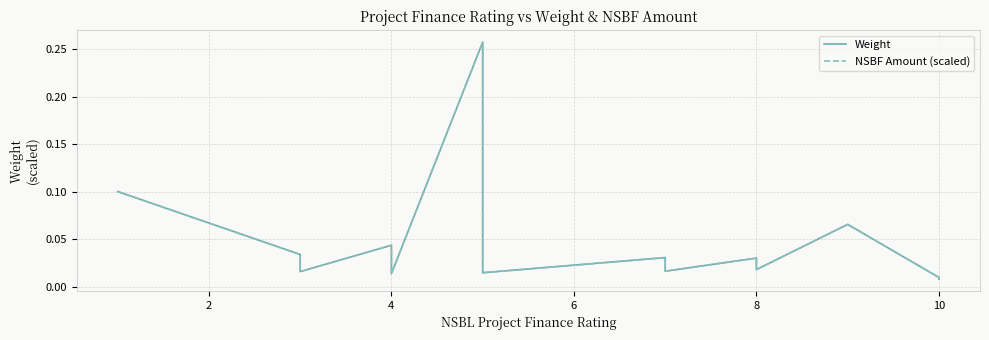

True or false: Weight has more than 0 interior local peaks.

True